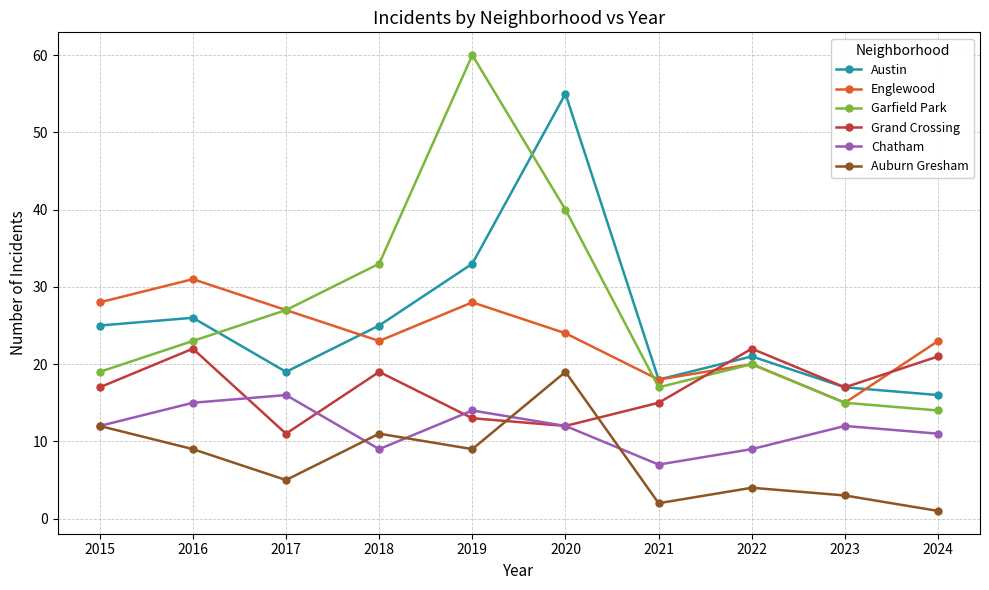

Read the Chatham value at 2023.

12